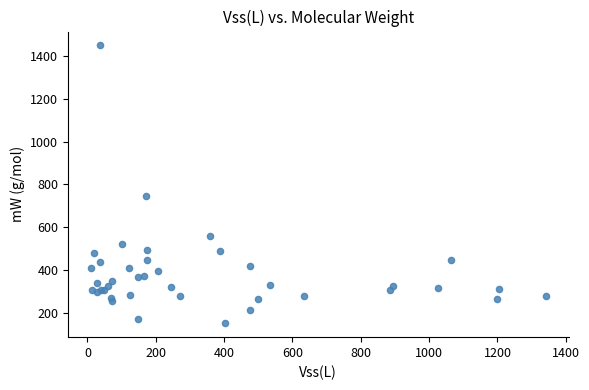

What Y value in the scatter plot is closest to 800?

748.0